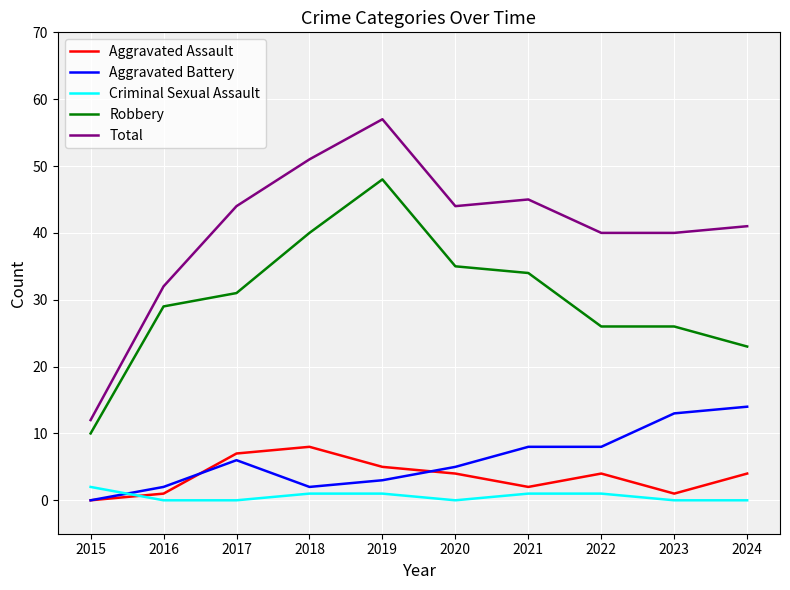

What is the maximum value for Robbery?

48